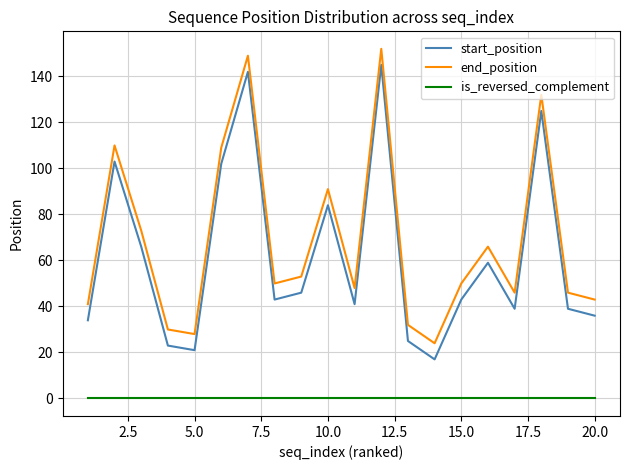

Rank the series by their maximum value, from lowest to highest.

is_reversed_complement, start_position, end_position